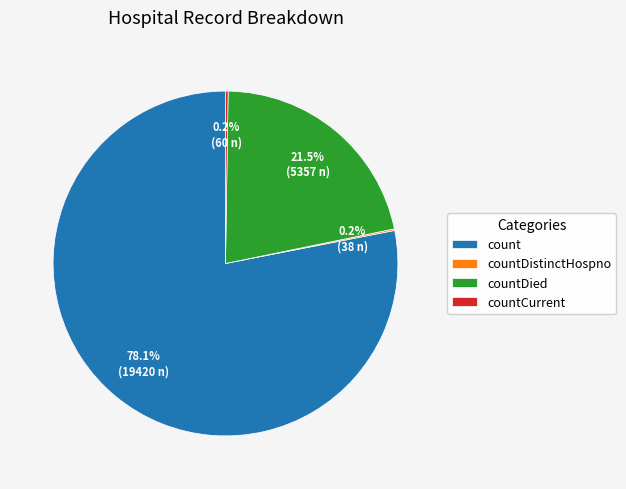

Does count account for over 50% of the chart?

Yes